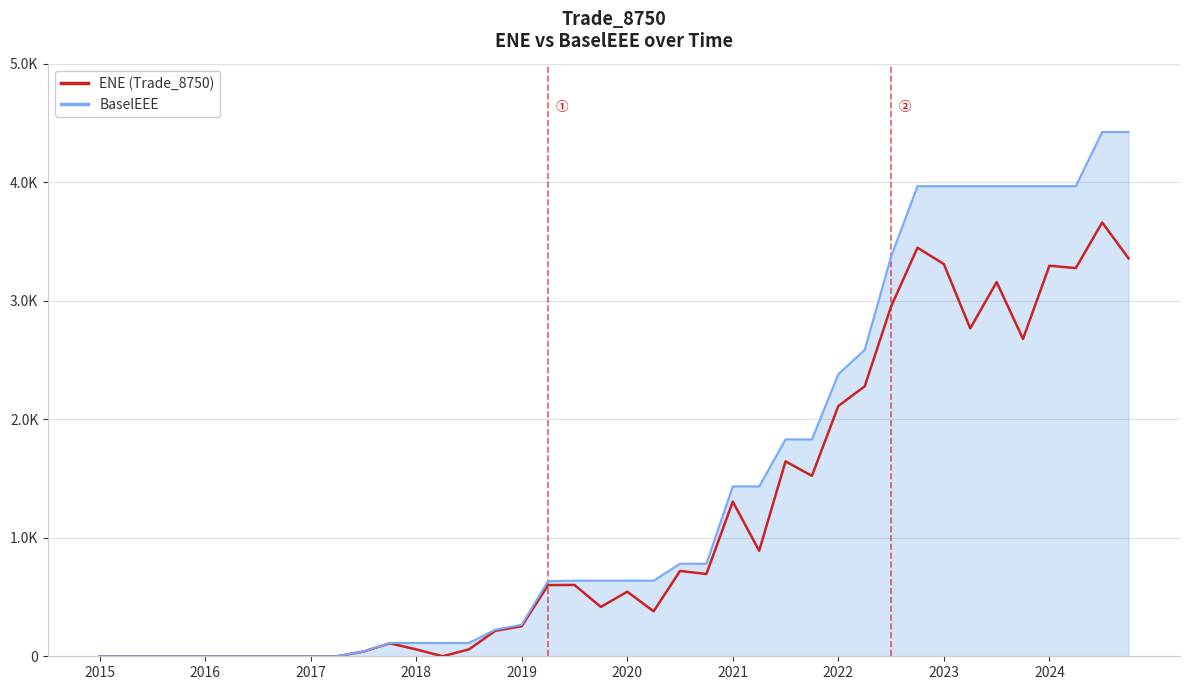

Is this an area chart (filled region under the line)?

Yes